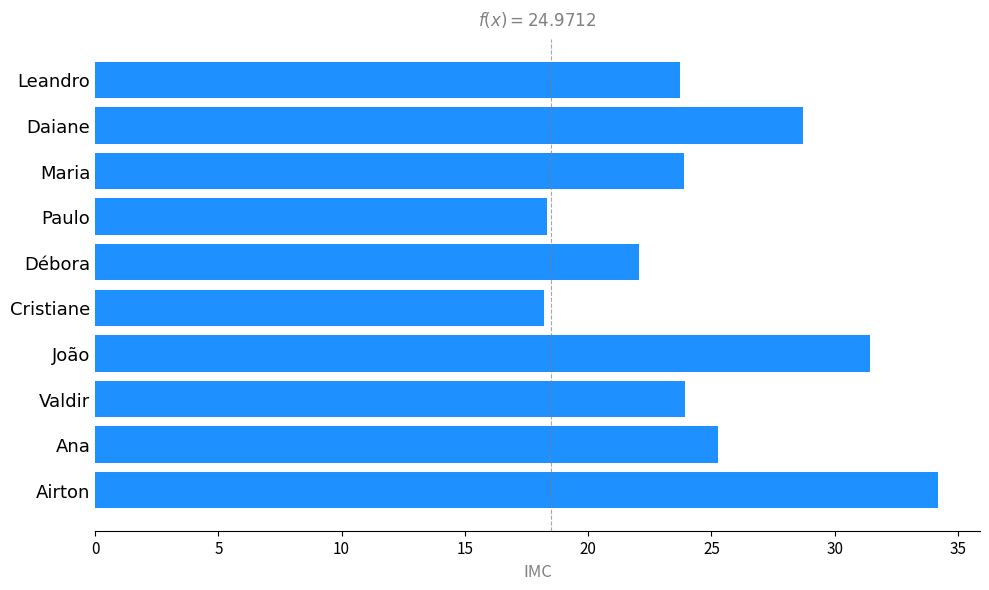

True or false: the data shows 37.4 at Leandro.

False